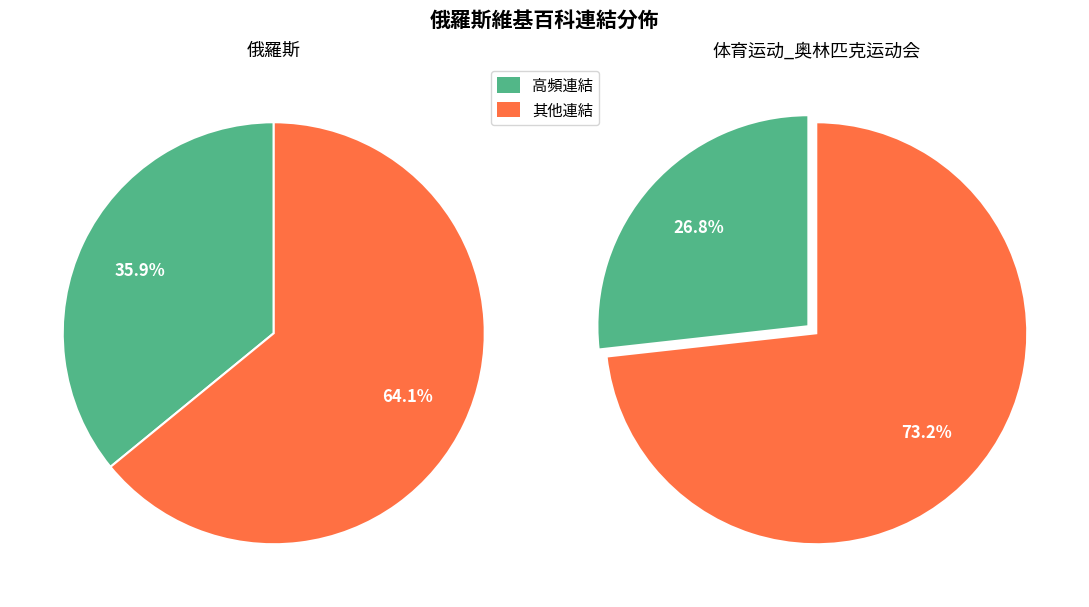

True or false: 聯邦制 accounts for 22% of the total.

False